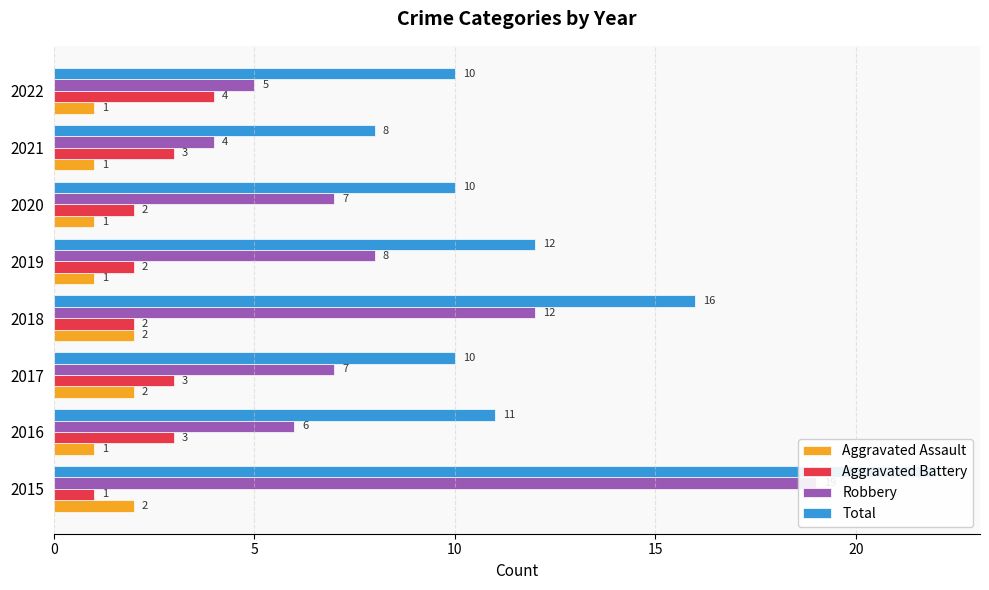

What is the average value of the Total series?

12